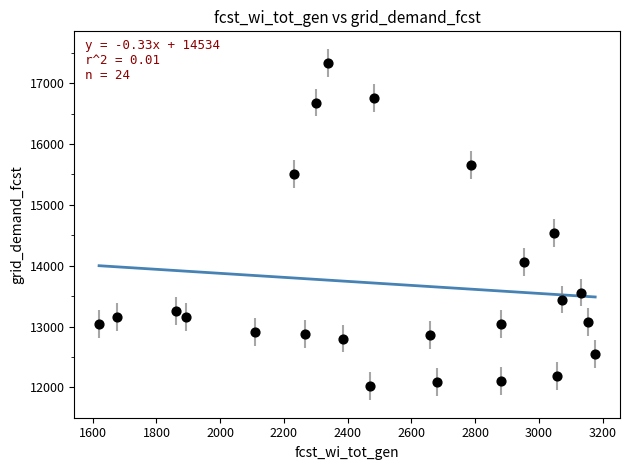

What Y value in the scatter plot is closest to 14676?

14542